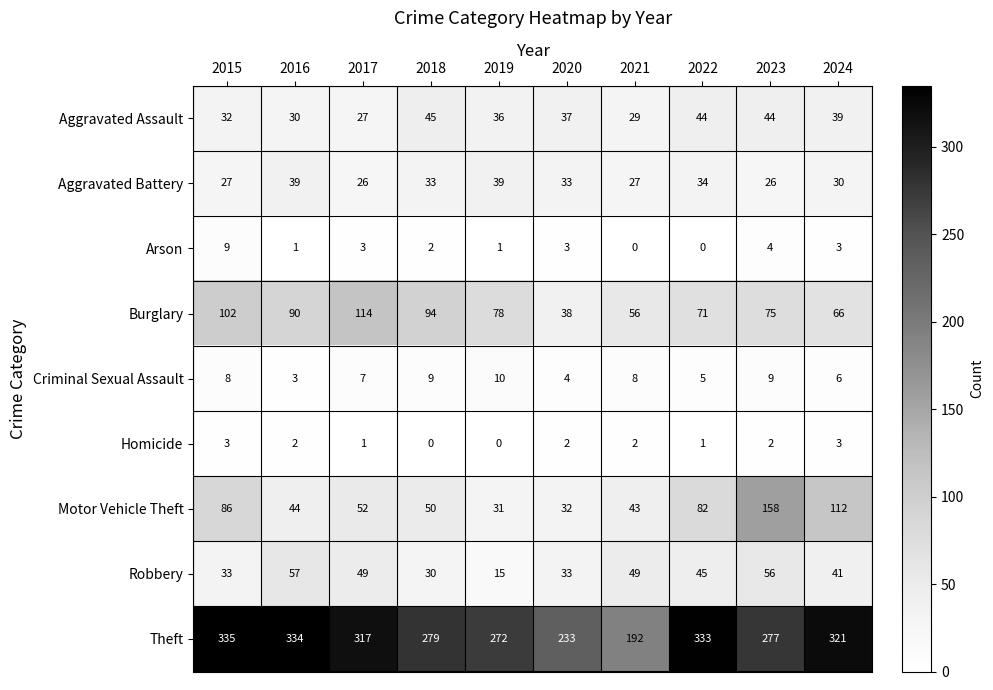

What is the total value across all series at 2024?

621